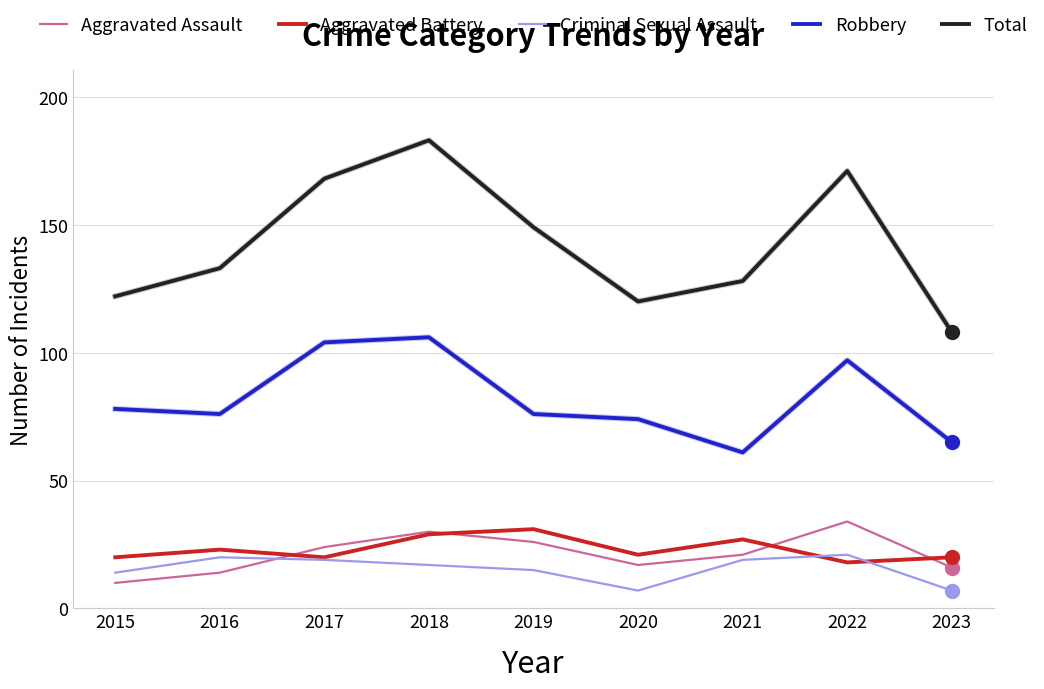

How many intersections are there between Criminal Sexual Assault and Aggravated Assault?

1